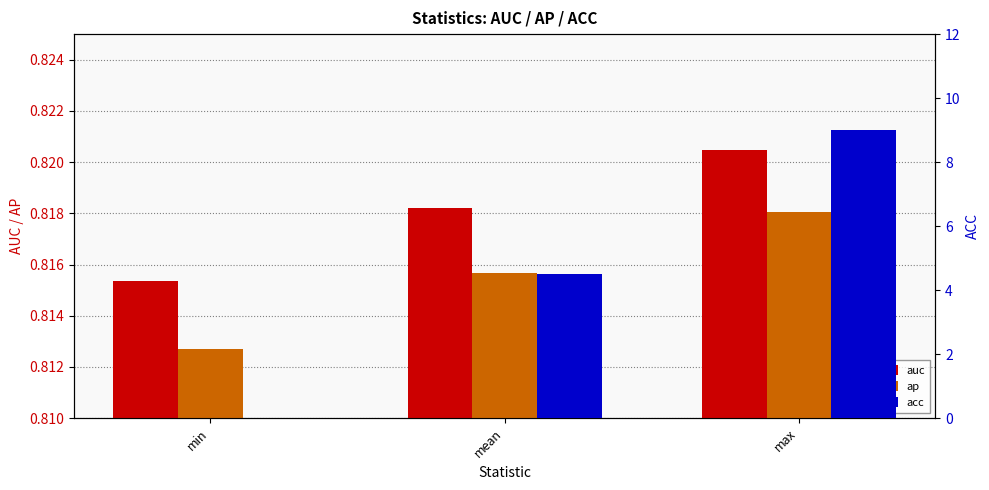

Are the bars horizontal?

No